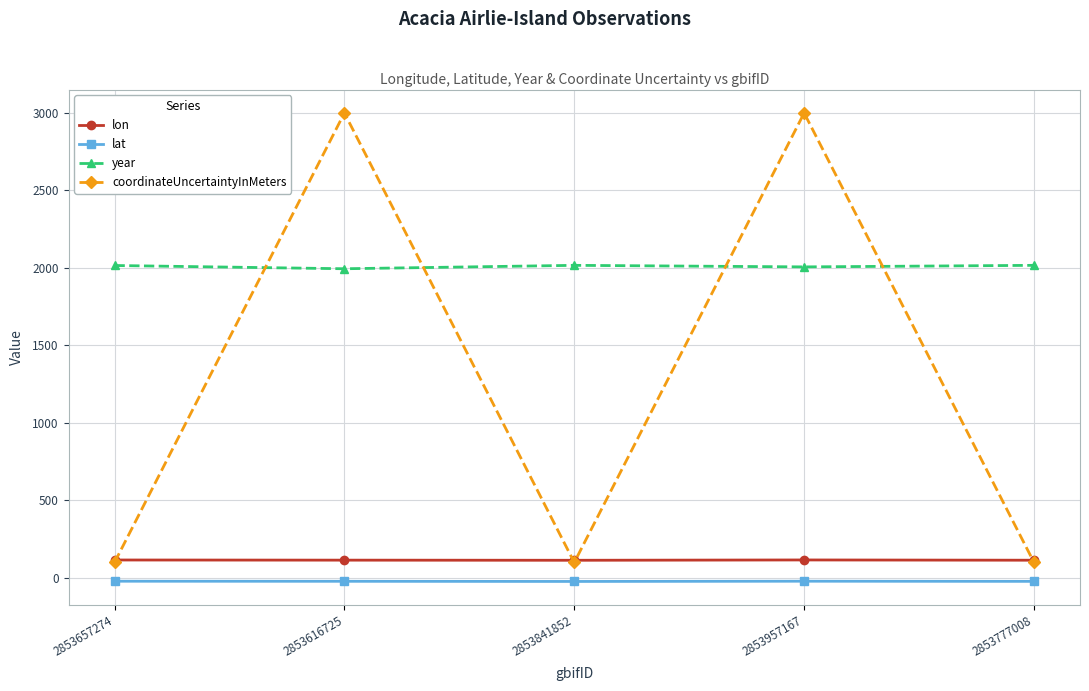

In coordinateUncertaintyInMeters, how many points are lower than both neighbors (excluding endpoints)?

1